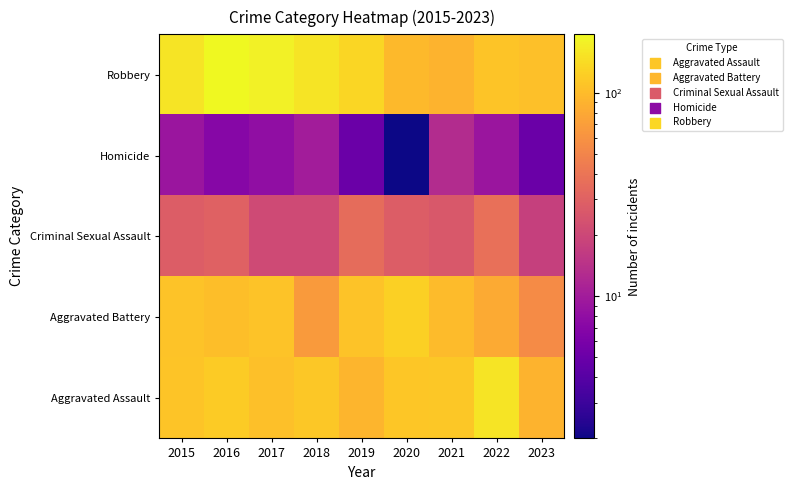

What is the minimum value shown in the chart?

2